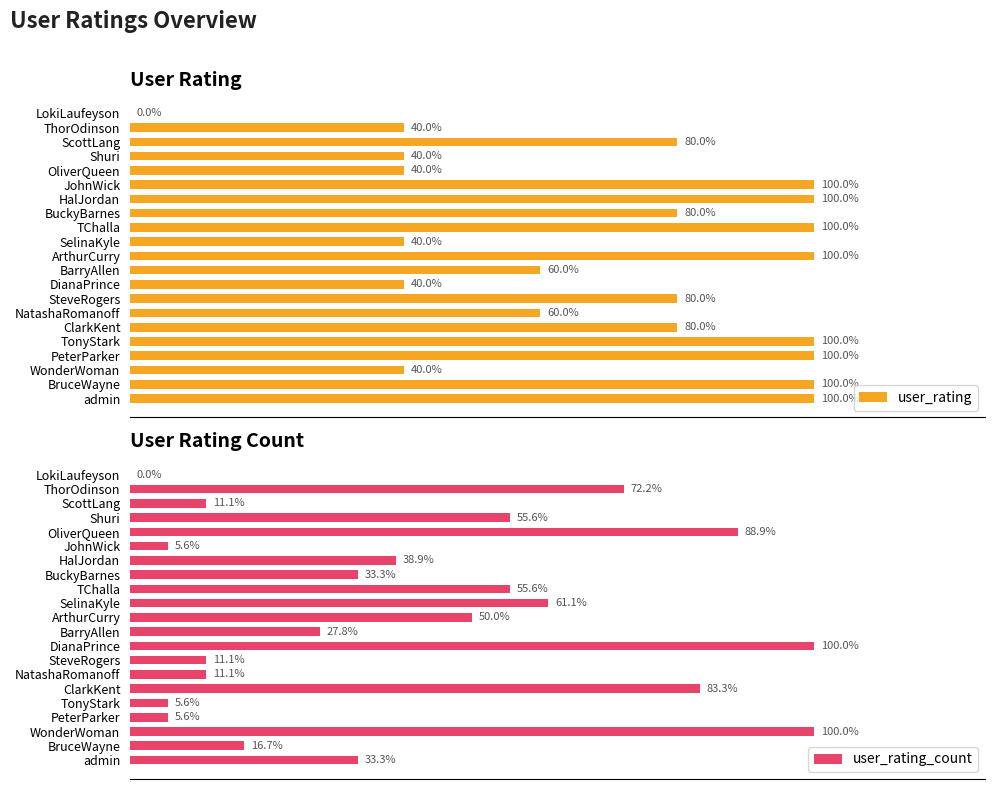

At which label is user_rating_count closest to 50?

ArthurCurry